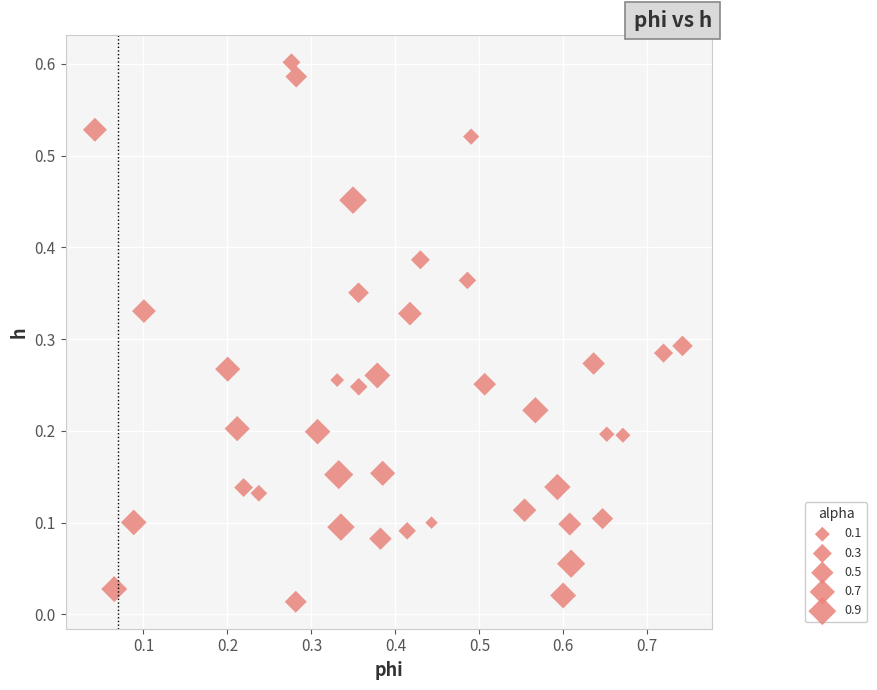

What is the range of X values (max minus min)?

0.7